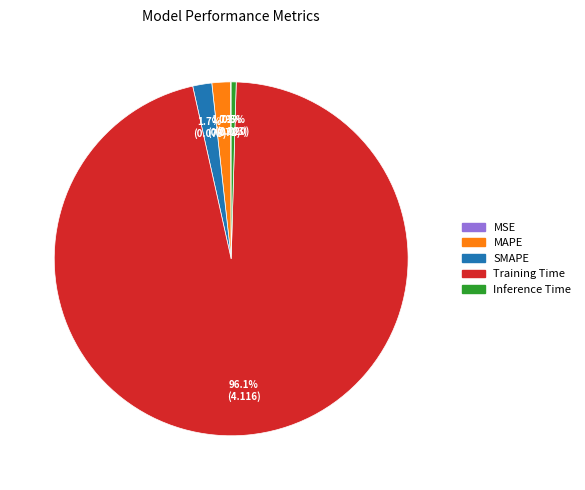

Combined, what portion of the pie is SMAPE and Inference Time?

2.2%